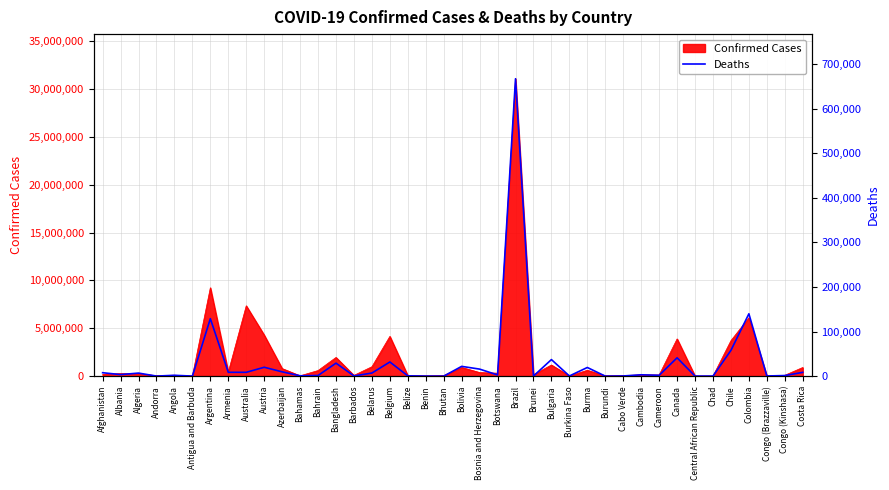

How many interior local peaks (higher than both neighbors) does the data have?

13